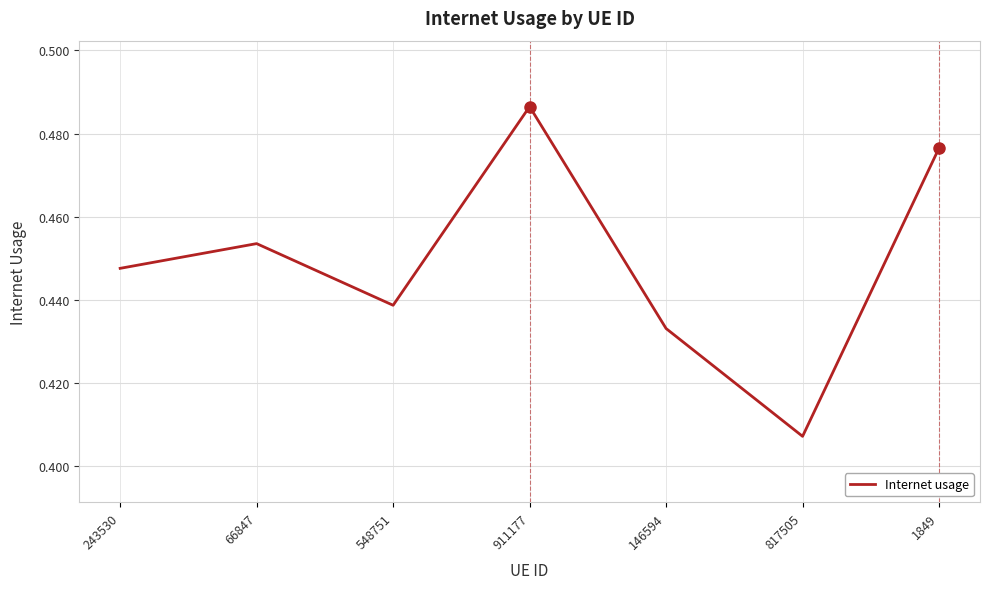

Rank the categories by value from lowest to highest.

817505, 146594, 548751, 243530, 66847, 1849, 911177